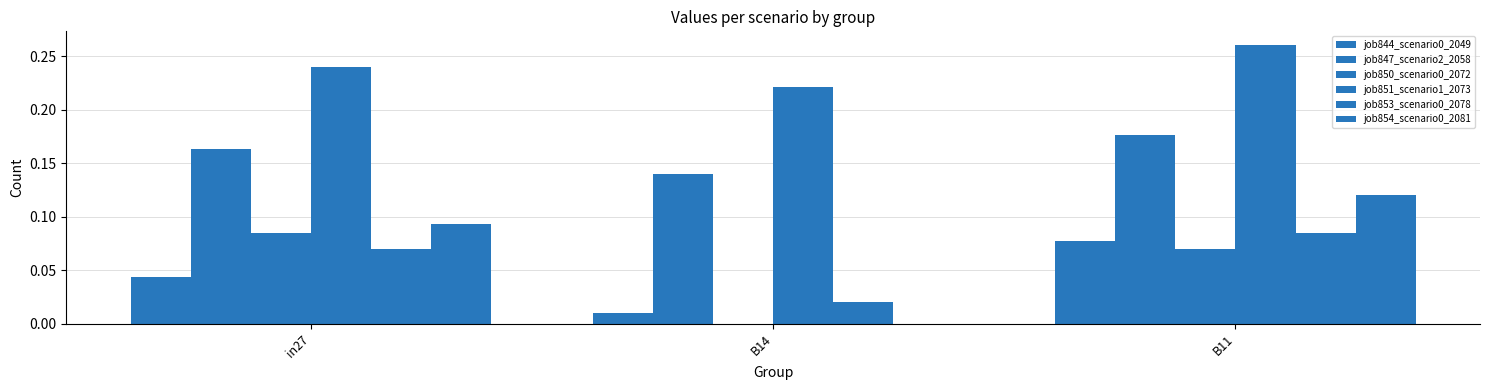

Count the number of categories in the chart.

3